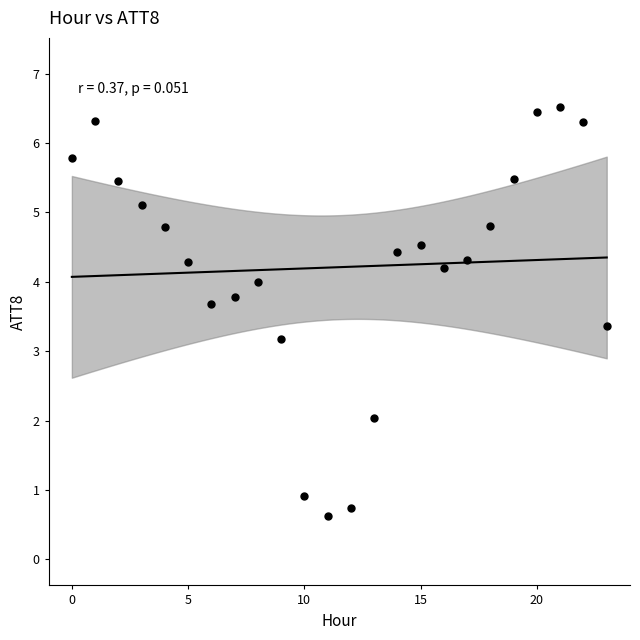

What is the range of Y values (max minus min)?

5.9